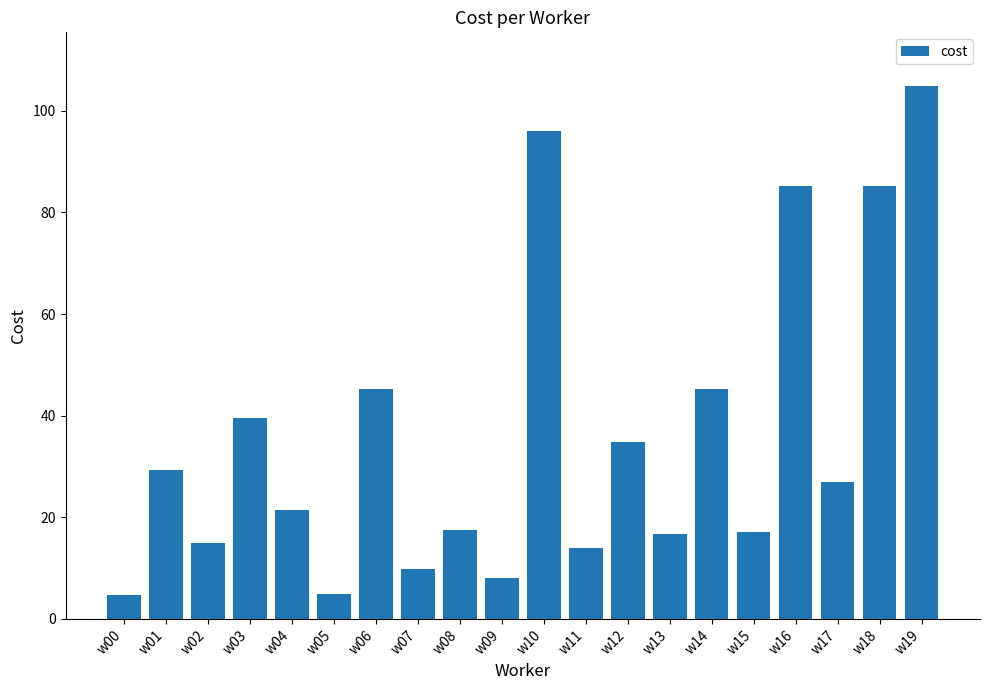

What is the greatest value displayed?

105.0